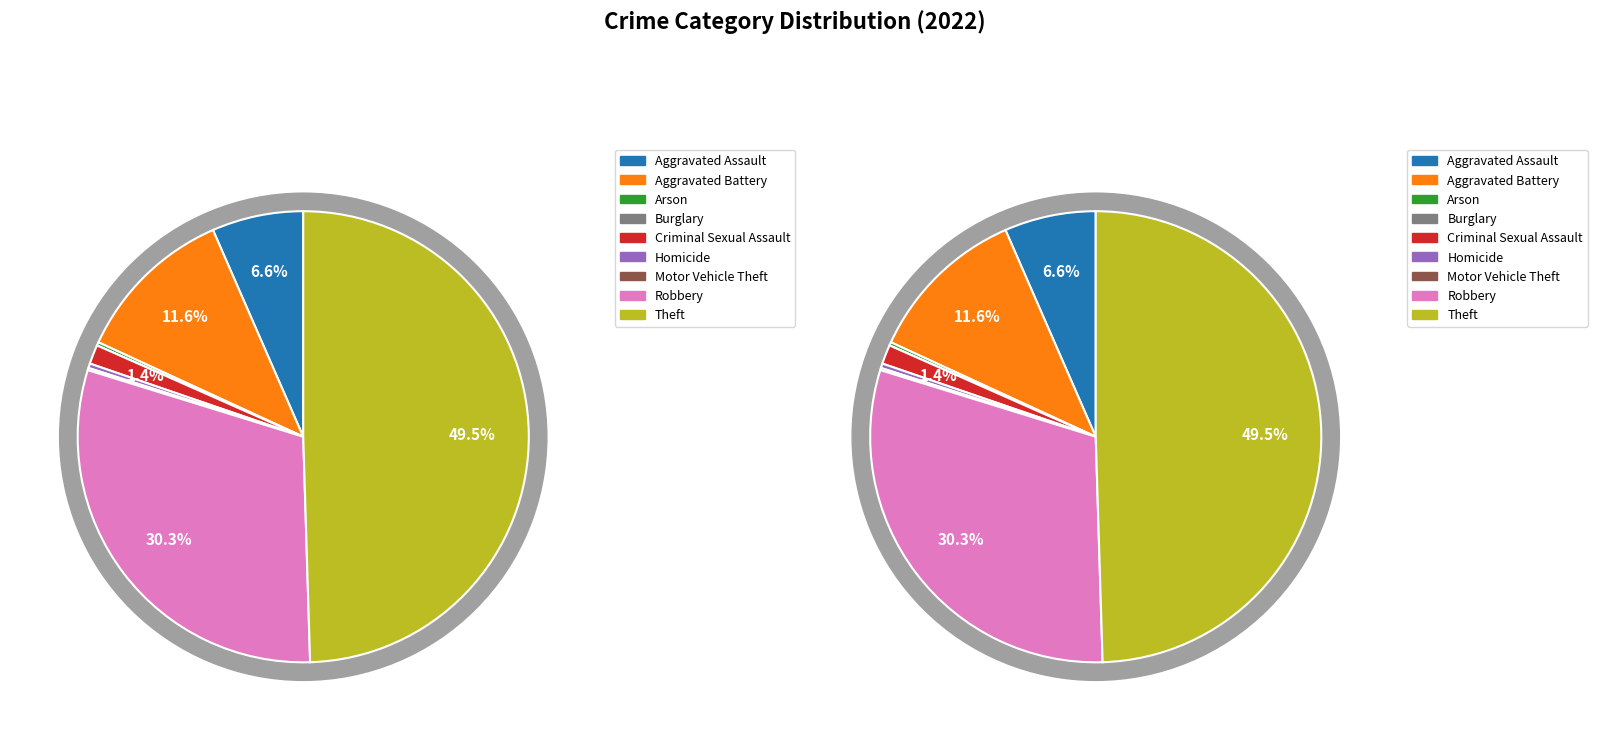

How many slices are in this pie chart?

9